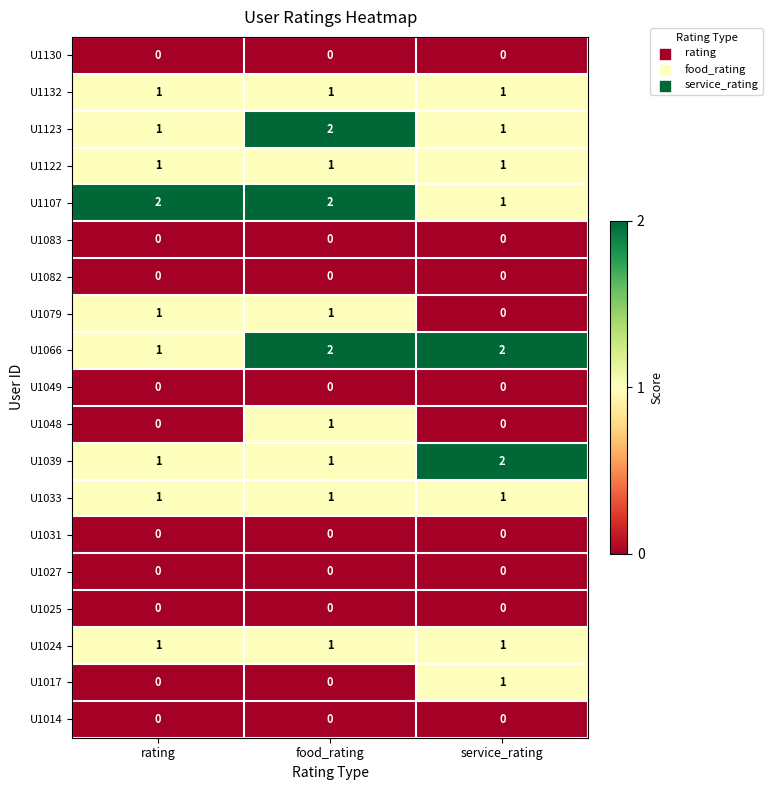

What is the difference between the highest and lowest values at rating?

2